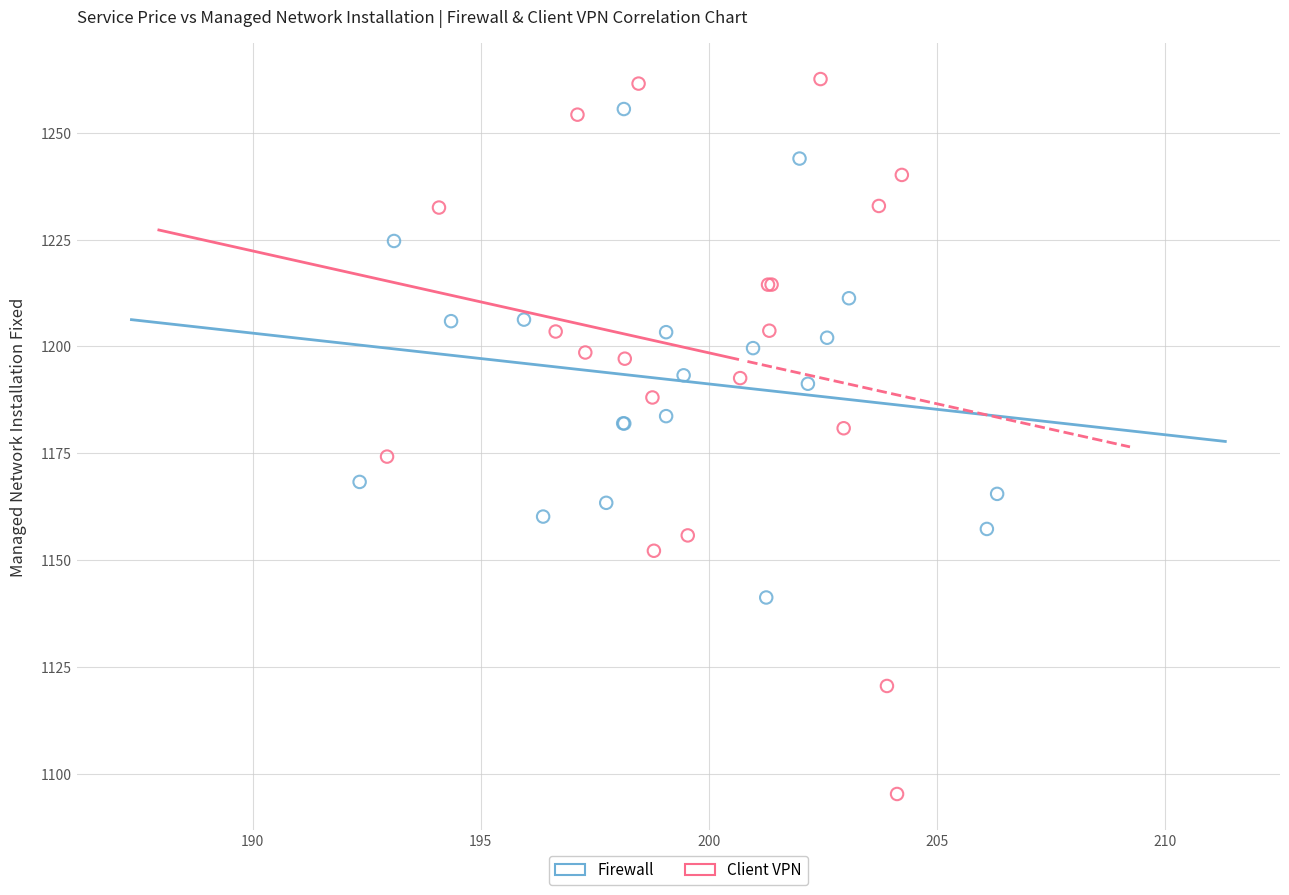

Which series contains the lowest Y value?

Client VPN